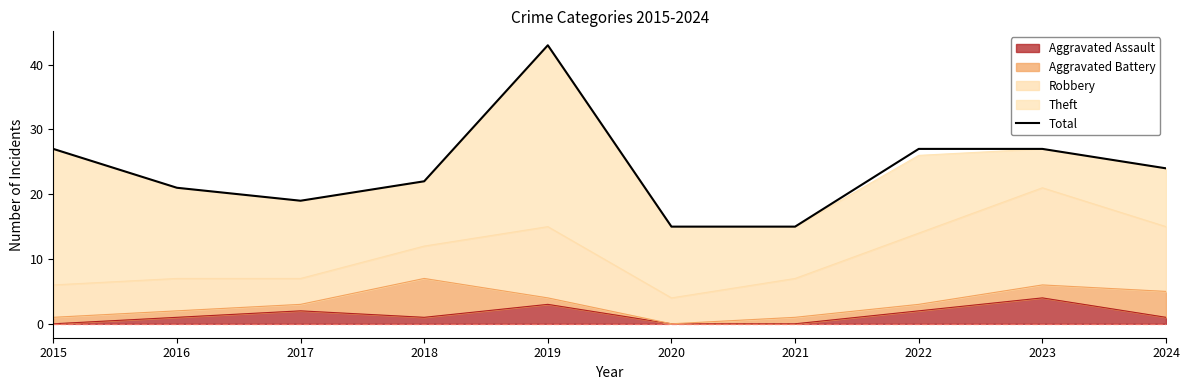

How many values exceed 24?

4